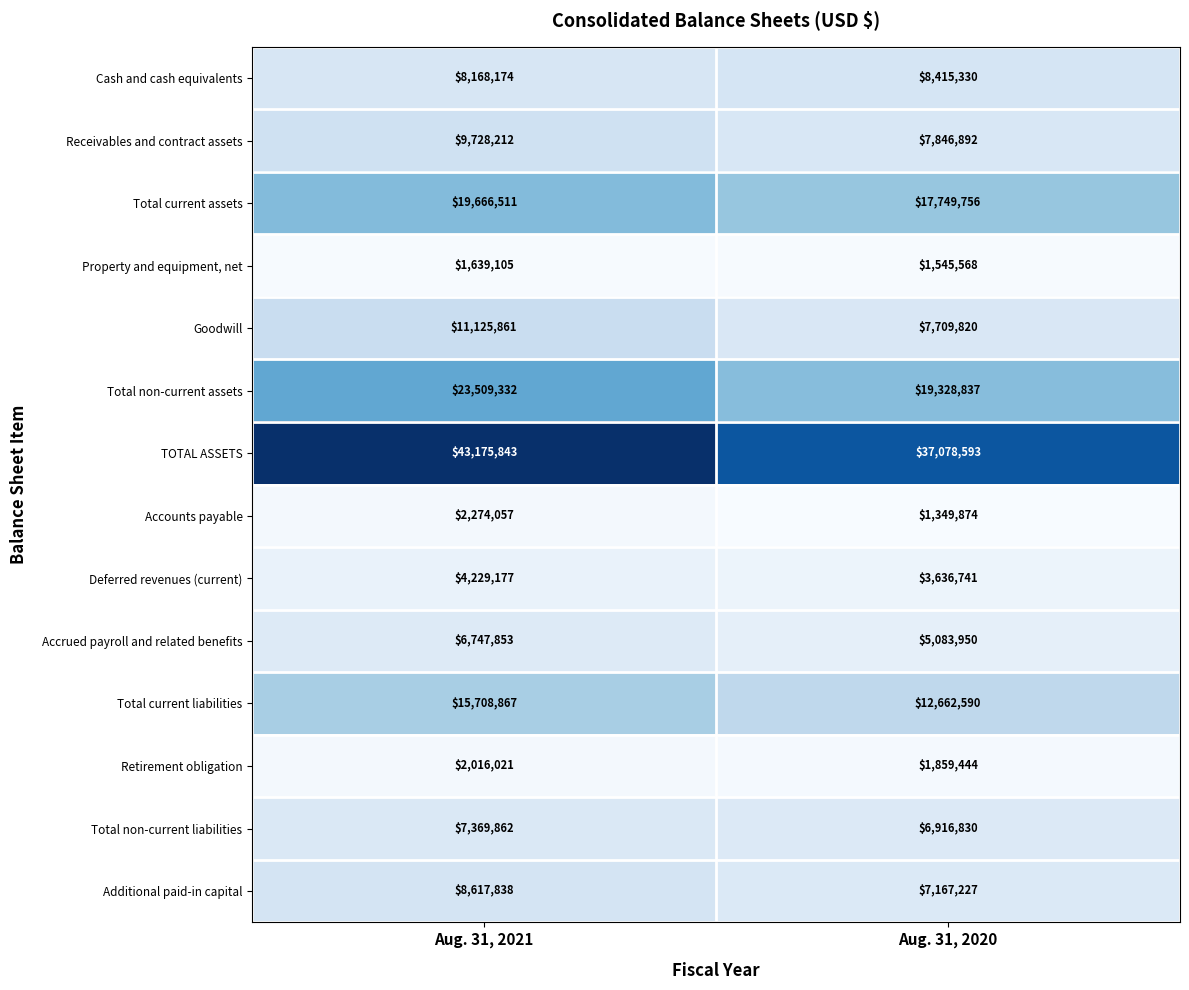

Rank the series at Aug. 31, 2021 from lowest to highest value.

Property and equipment, net, Retirement obligation, Accounts payable, Deferred revenues (current), Accrued payroll and related benefits, Total non-current liabilities, Cash and cash equivalents, Additional paid-in capital, Receivables and contract assets, Goodwill, Total current liabilities, Total current assets, Total non-current assets, TOTAL ASSETS